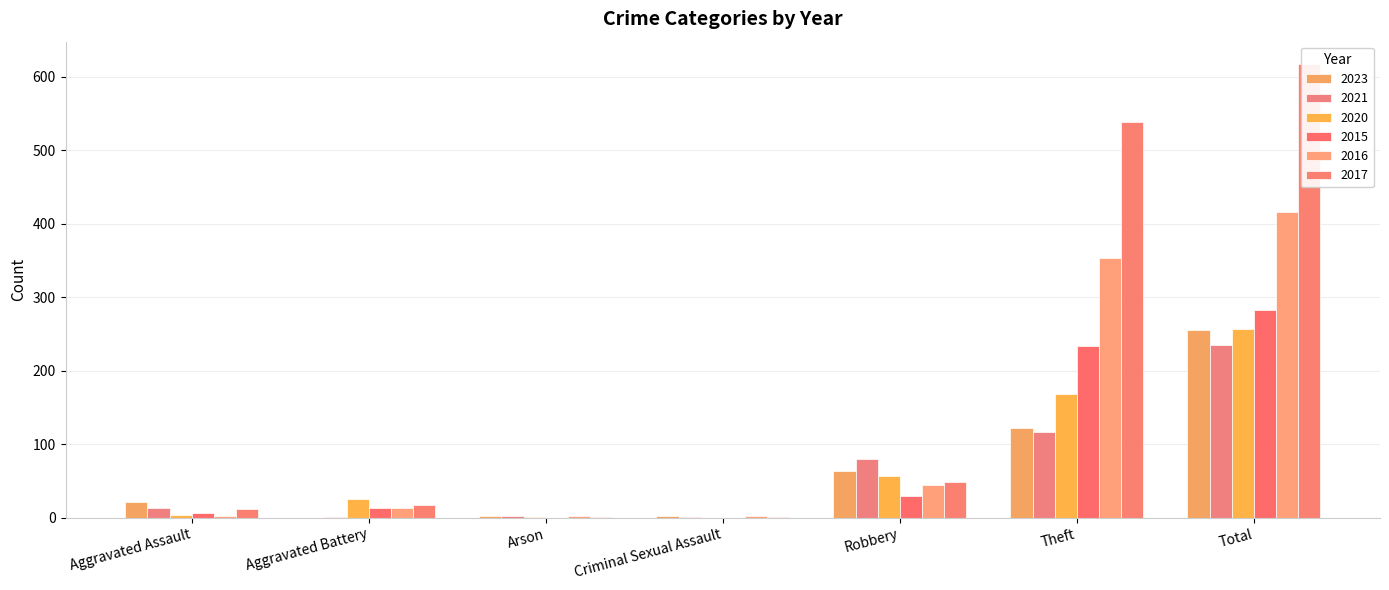

True or false: 2023 has a value of 22 at Aggravated Assault.

True